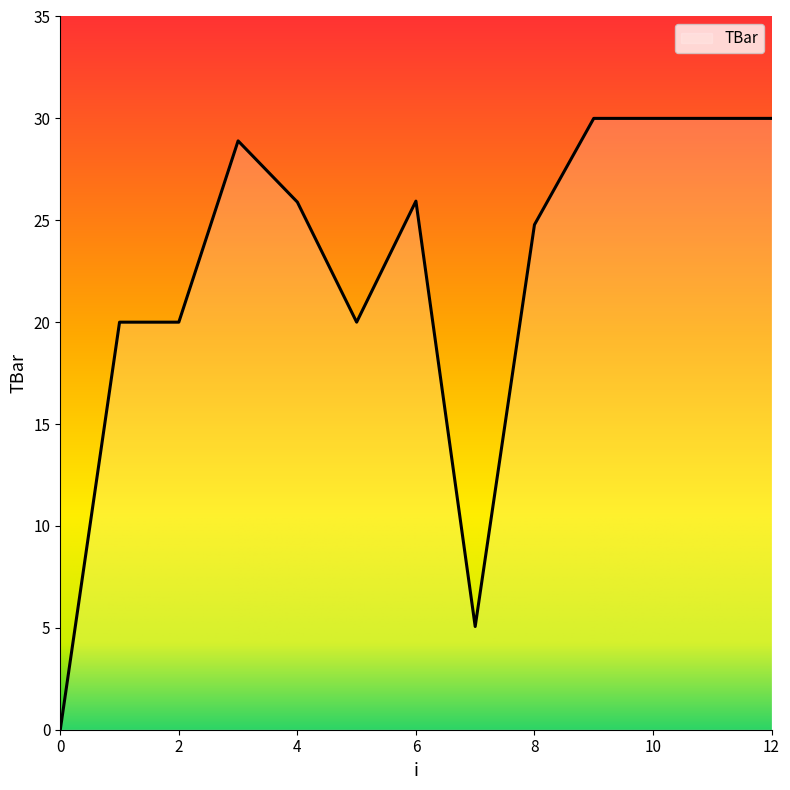

How many distinct data groups are displayed?

1